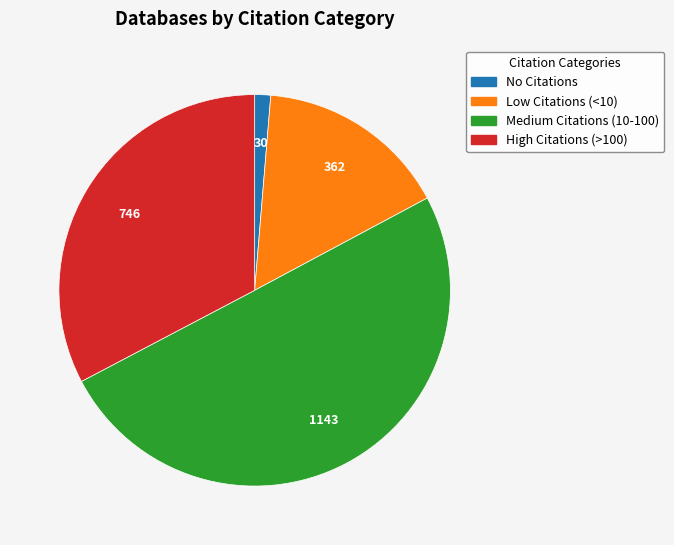

What is the majority slice?

Medium Citations (10-100)